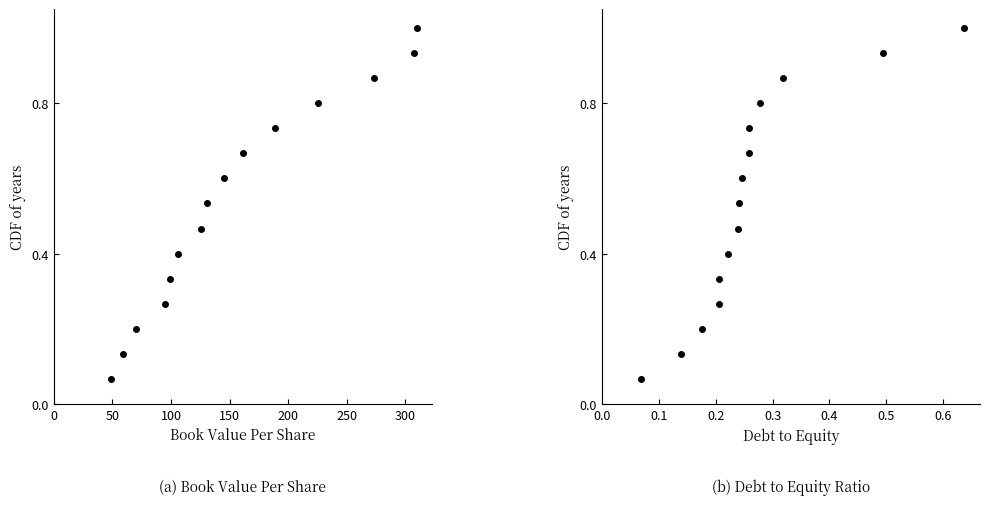

Reading left to right, transcribe all the data shown in this chart.

bookValuePerShare: 0.1	0.1	0.2	0.3	0.3	0.4	0.5	0.5	0.6	0.7	0.7	0.8	0.9	0.9	1.0
debtToEquity: 0.1	0.1	0.2	0.3	0.3	0.4	0.5	0.5	0.6	0.7	0.7	0.8	0.9	0.9	1.0